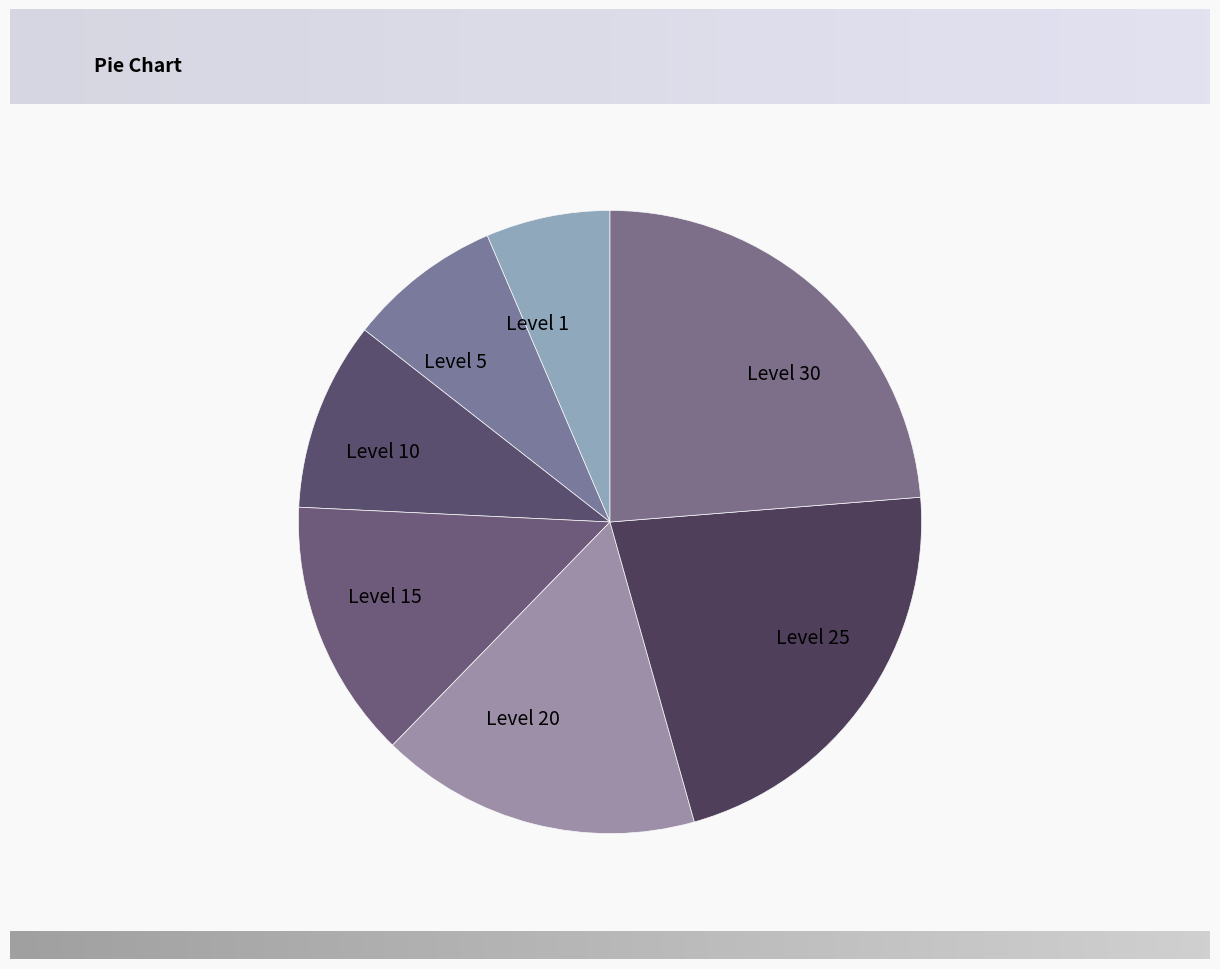

What is the ratio of the value at Level 25 to the value at Level 20?

1.3